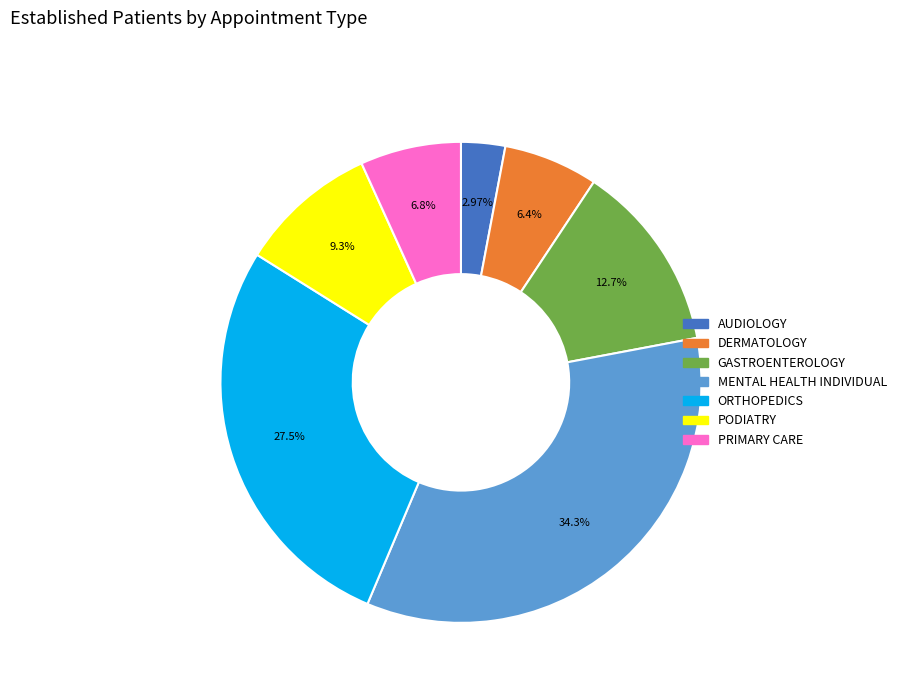

Is there any slice that represents more than half of the pie?

No